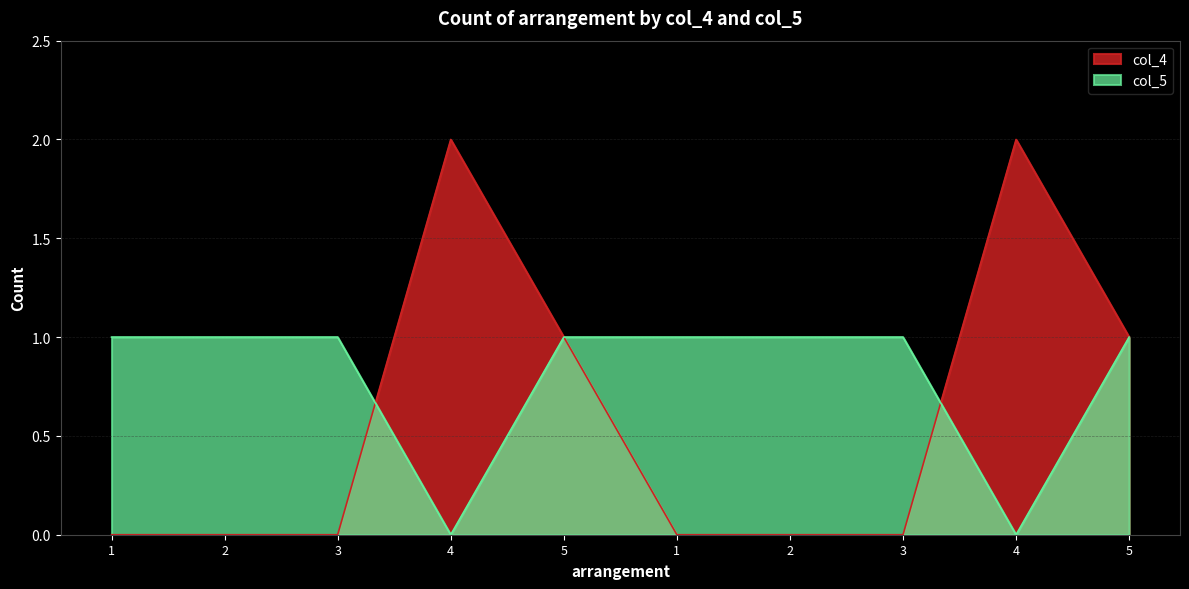

What are all the series names shown in the legend?

col_4, col_5